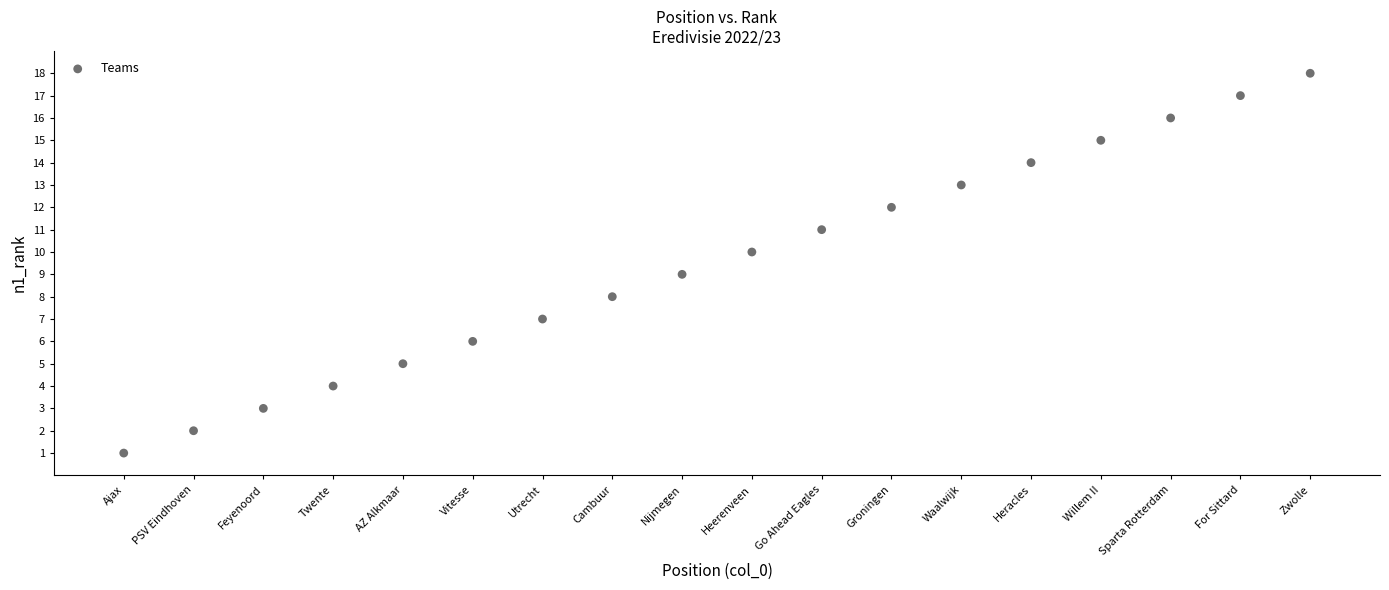

What is the range of X values (max minus min)?

17